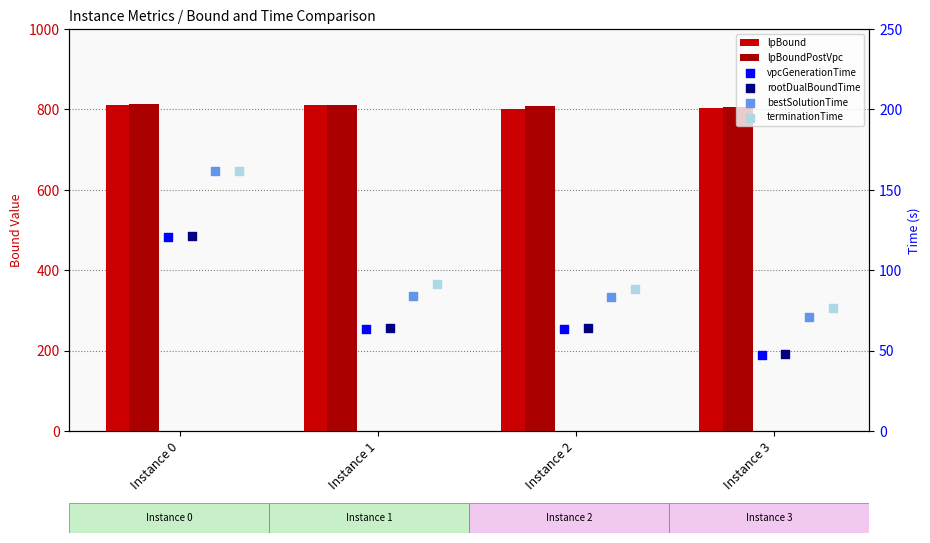

What is the total value across all series at Instance 1?

1924.5